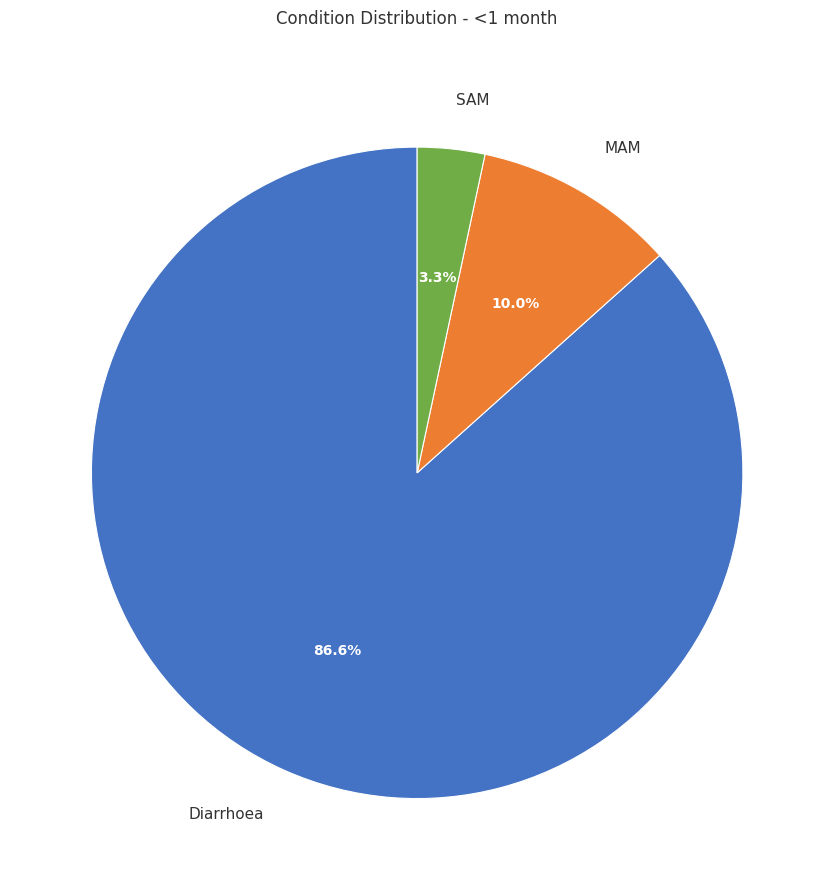

To the nearest percent, what is the difference between the largest and smallest slice percentages?

83%